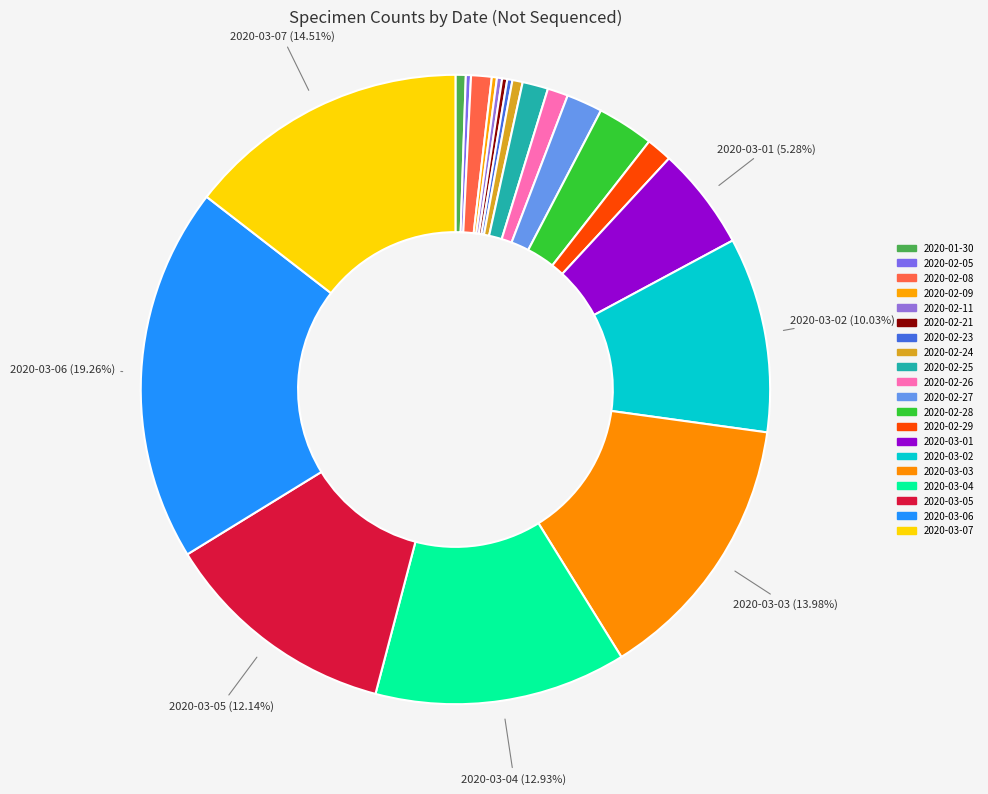

What is the largest slice in the pie chart?

2020-03-06